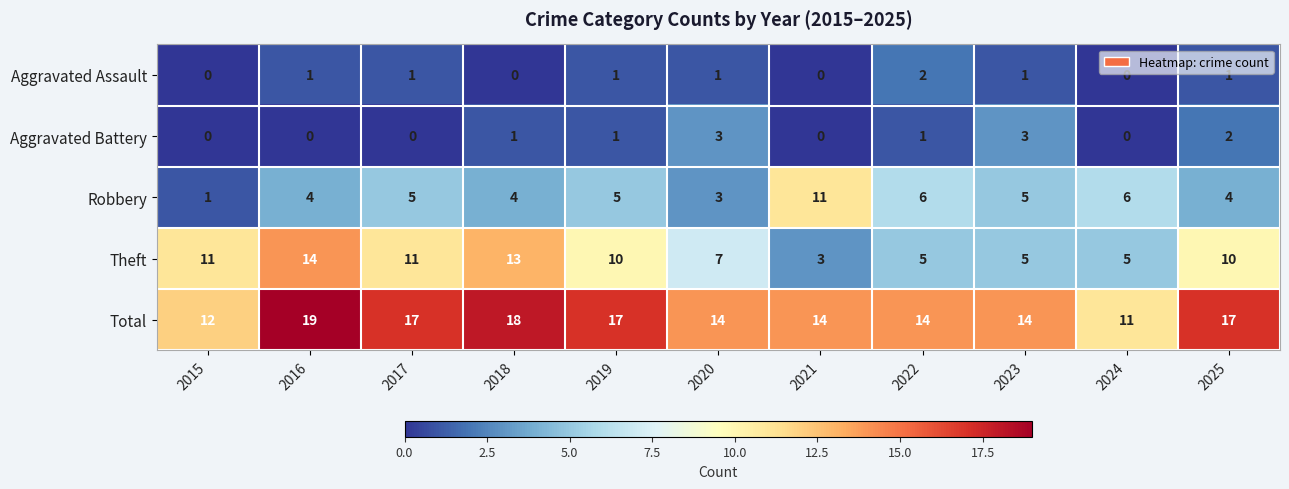

At how many categories does at least one series exceed 15?

5